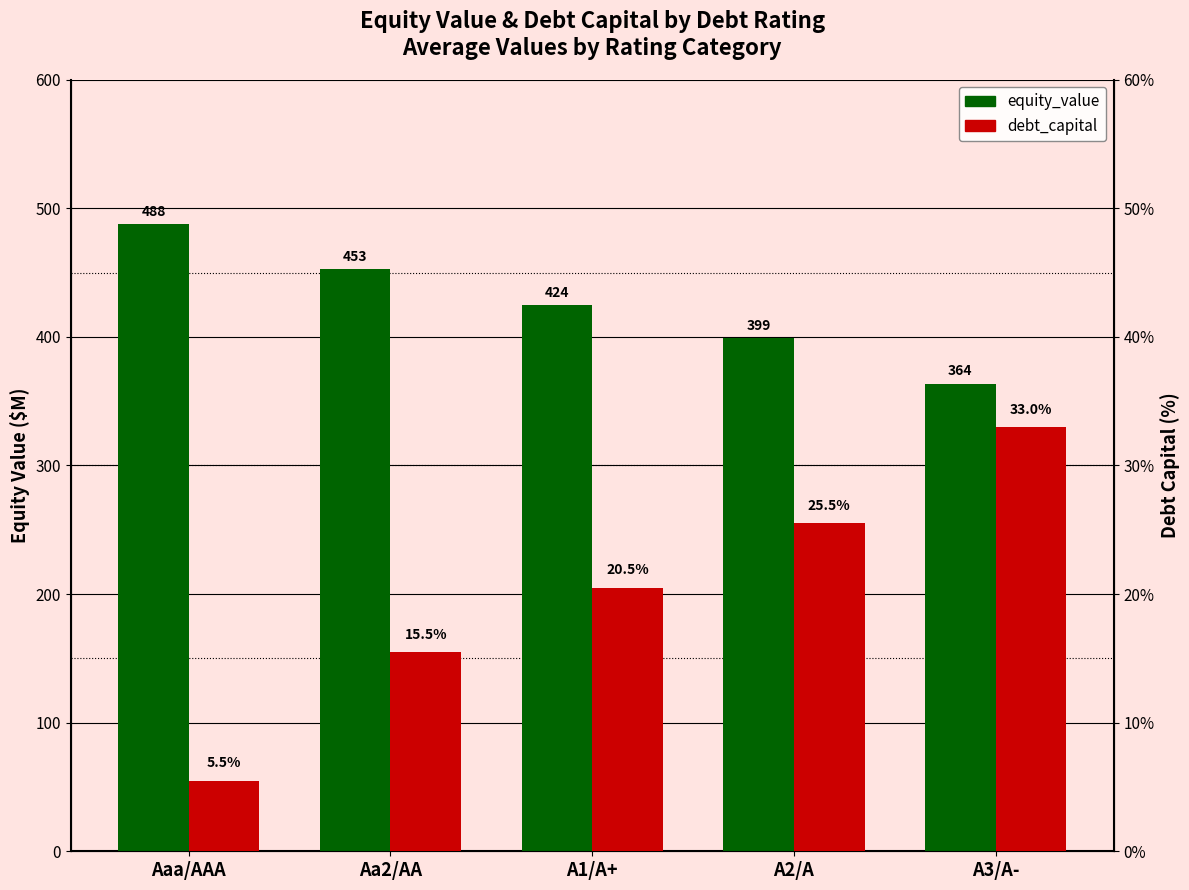

Is it true that equity_value equals 191.2 at Aa2/AA?

False